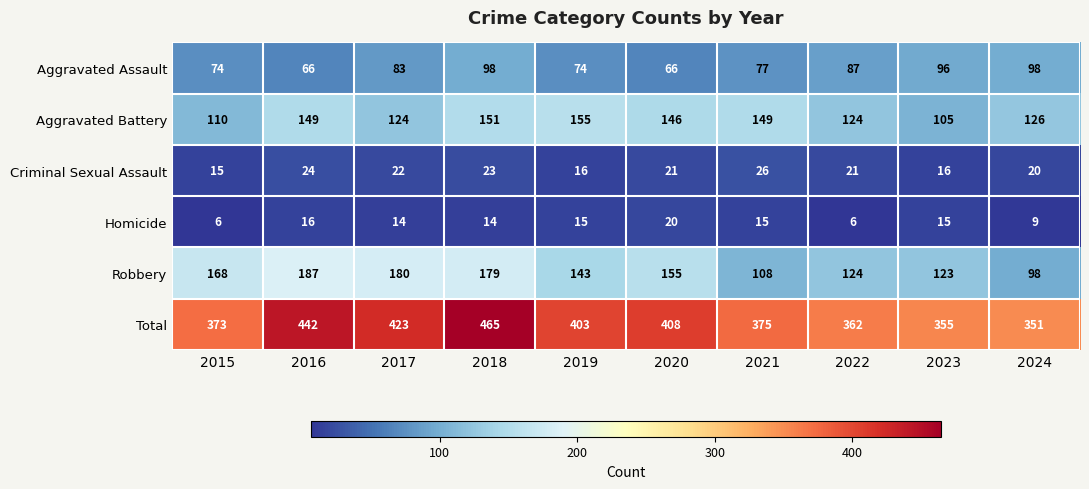

Rank the categories by Robbery value from highest to lowest.

2016, 2017, 2018, 2015, 2020, 2019, 2022, 2023, 2021, 2024